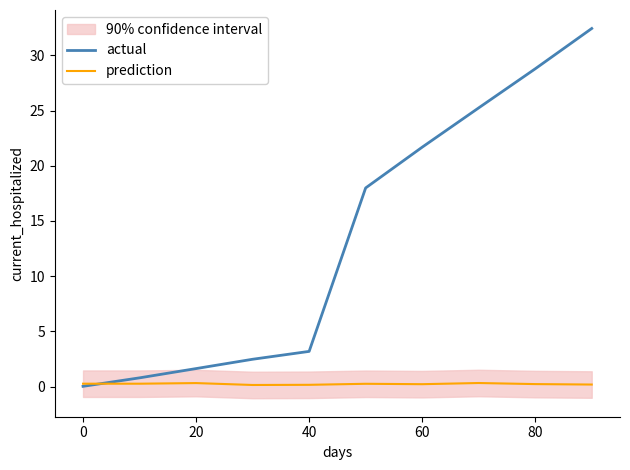

Which series has the largest total across all categories?

actual